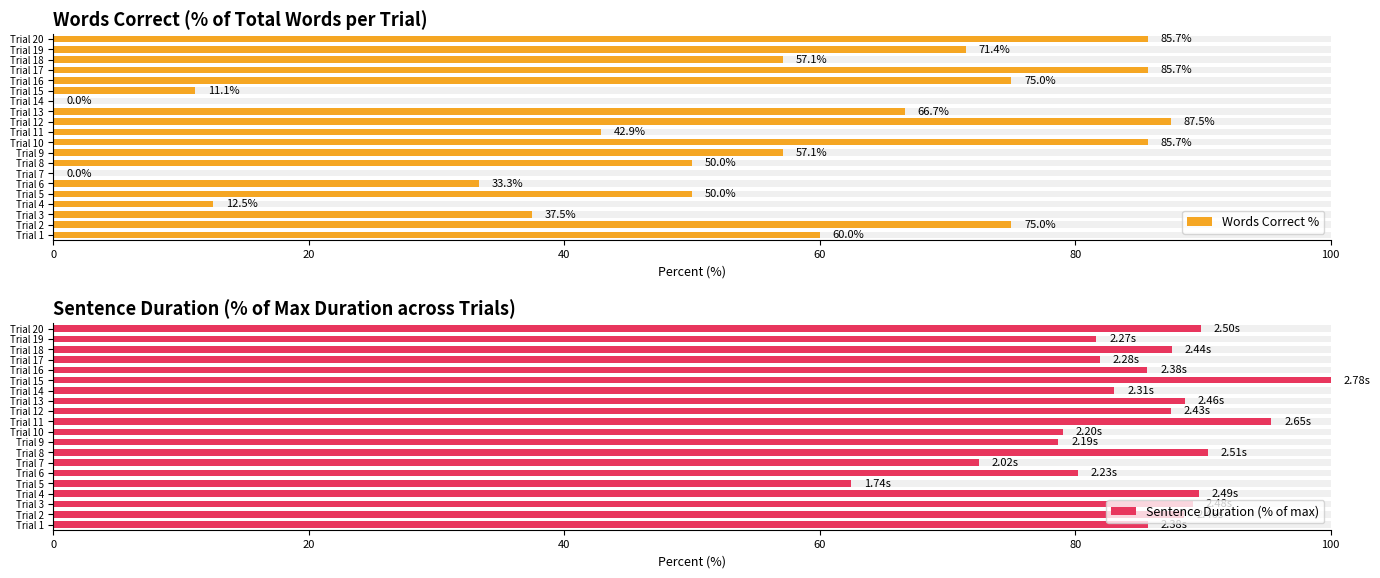

What is the difference between the maximum and minimum values in the Sentence Duration (% of max) series?

37.5